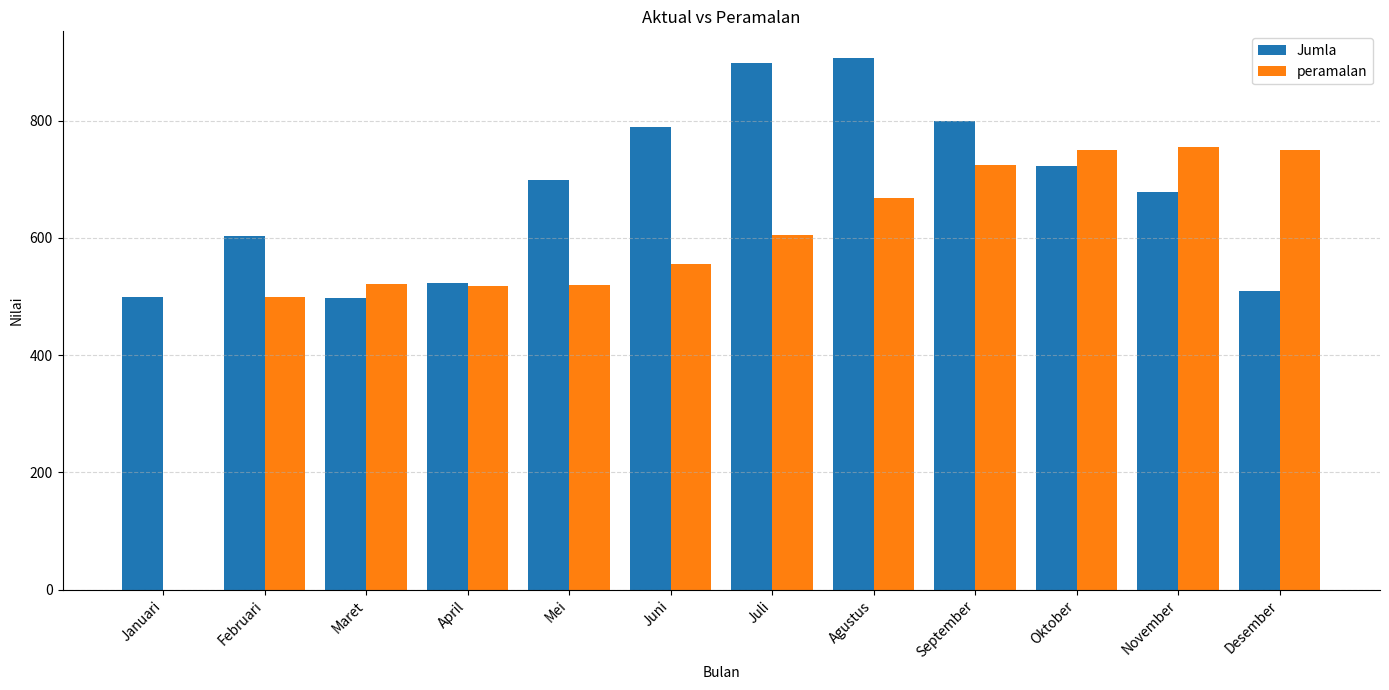

What is the highest value of the peramalan series?

755.5